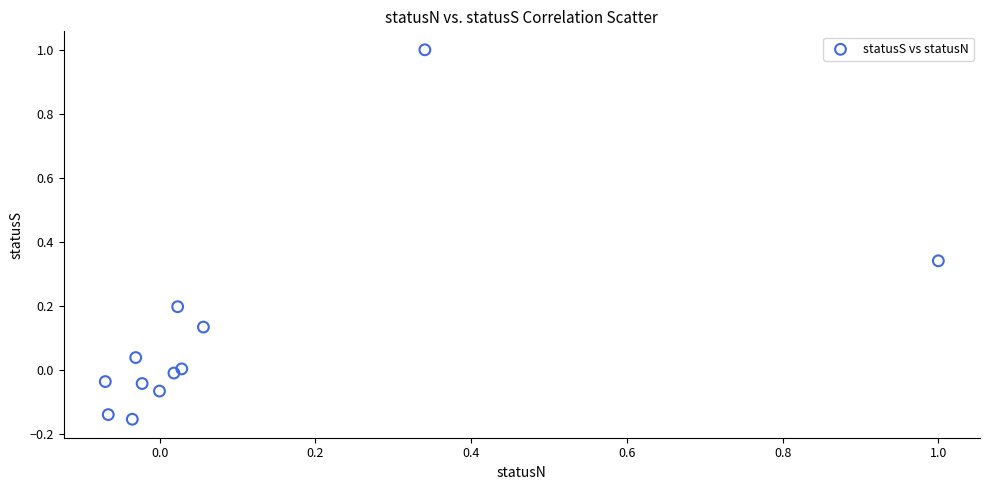

What is the range of Y values (max minus min)?

1.2